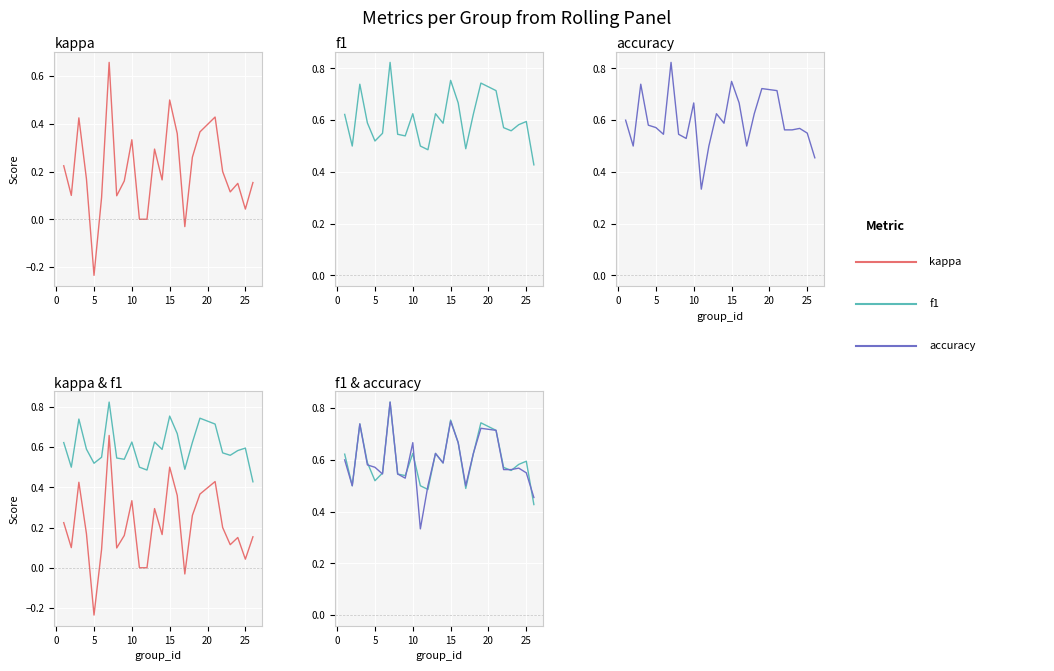

True or false: kappa and accuracy cross at least once.

False